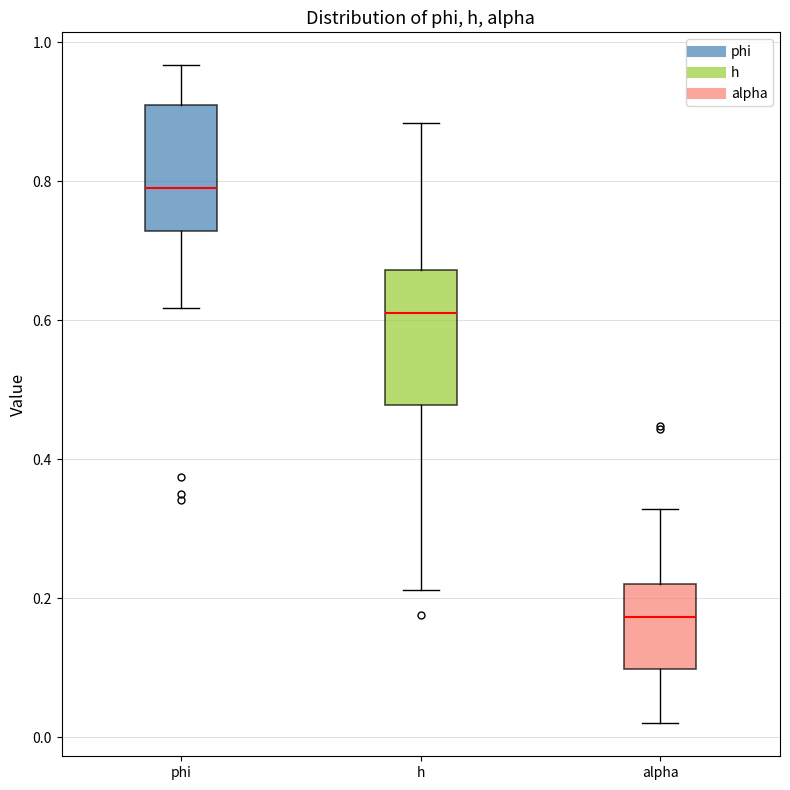

Reading left to right, read every box against the y-axis: the position of its median line, the range the box covers, and the ends of its whiskers. The values are not printed on the chart, so give them approximately, as read against the axis.

phi: median 0.78, box 0.72 to 0.90, whiskers 0.62 to 0.96
h: median 0.62, box 0.48 to 0.68, whiskers 0.22 to 0.88
alpha: median 0.18, box 0.10 to 0.22, whiskers 0.02 to 0.32